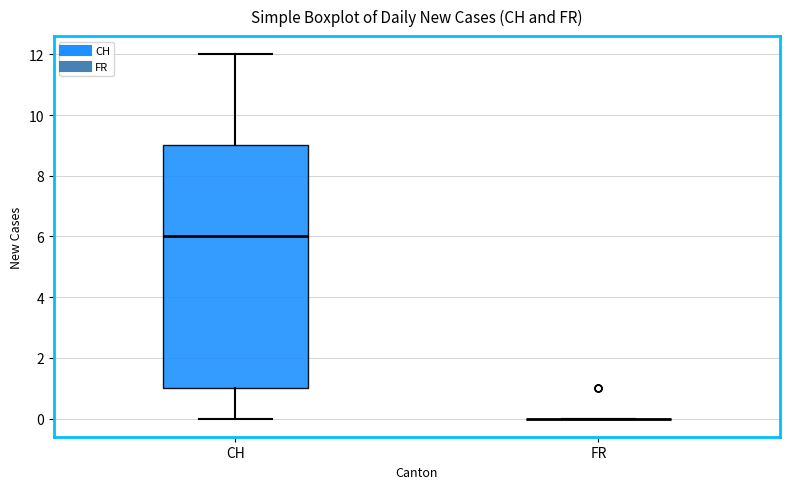

Reading left to right, read every box against the y-axis: the position of its median line, the range the box covers, and the ends of its whiskers. The values are not printed on the chart, so give them approximately, as read against the axis.

CH: median 6, box 1 to 9, whiskers 0 to 12
FR: box collapsed to a line at 0, whiskers 0 to 0